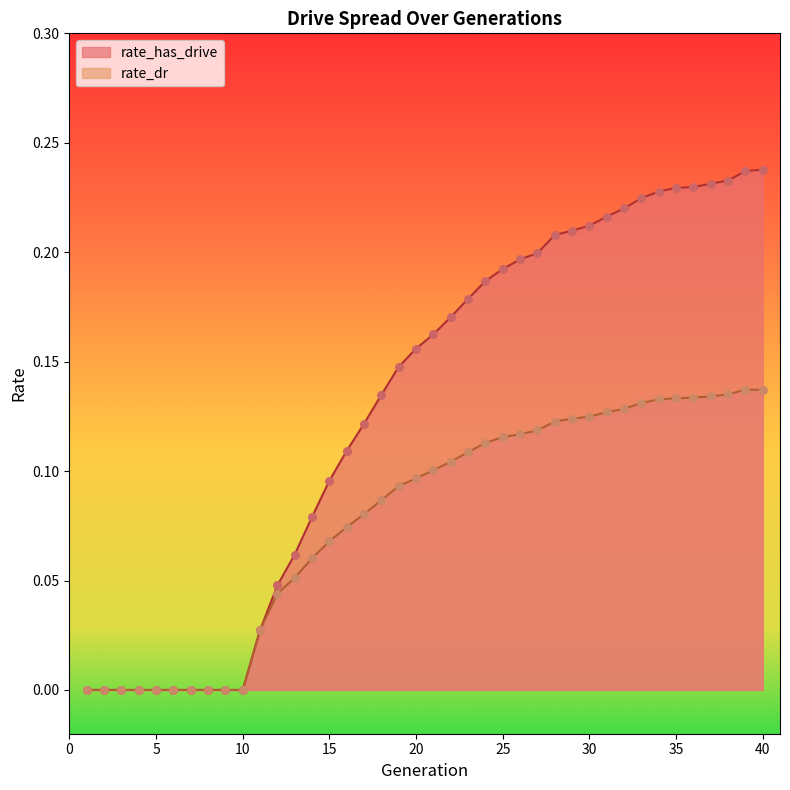

Which series has the largest total across all categories?

rate_has_drive